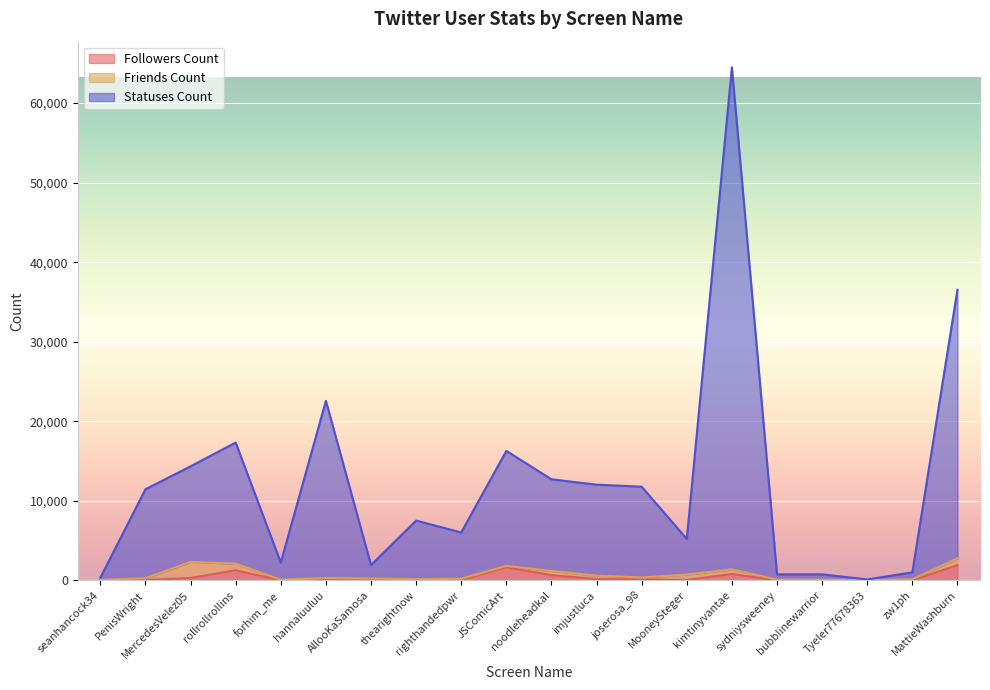

What is the value of the followers_count point at the 12th from the left?

177